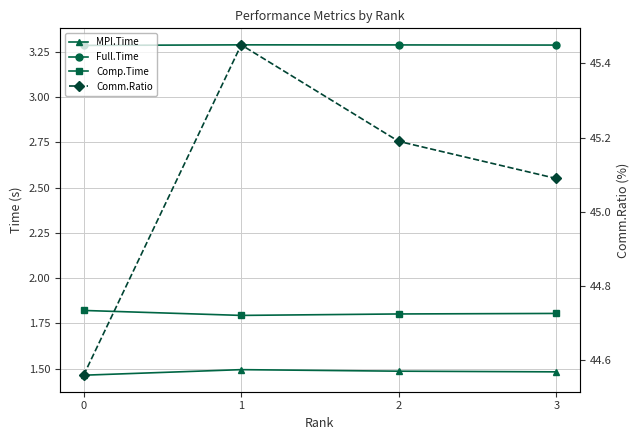

What is the sum of the Comp.Time values at 3 and 1?

3.6